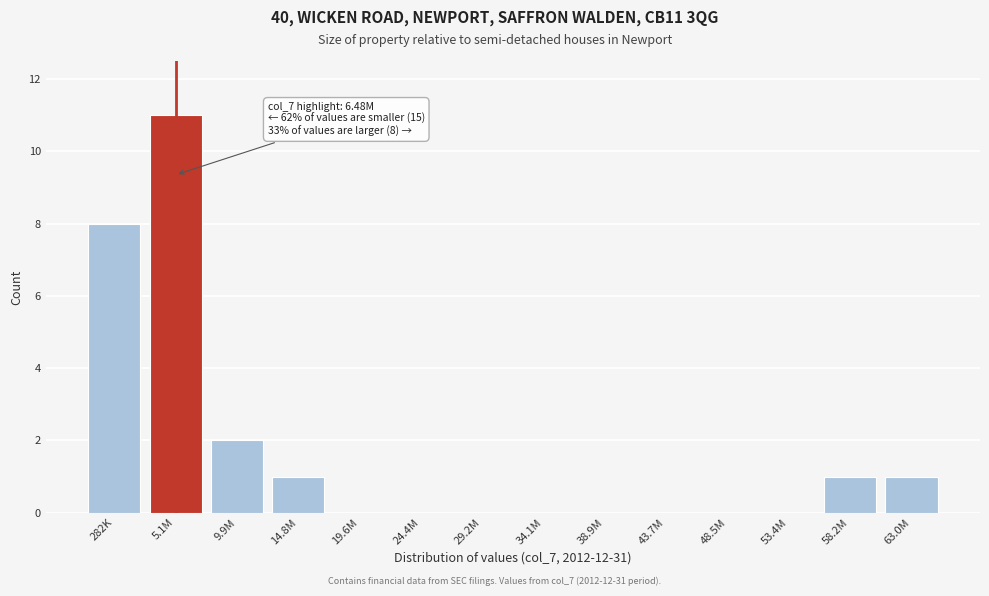

Reading right to left, extract all data points from this chart.

63.0M=1	58.2M=1	53.4M=0	48.5M=0	43.7M=0	38.9M=0	34.1M=0	29.2M=0	24.4M=0	19.6M=0	14.8M=1	9.9M=2	5.1M=11	282K=8